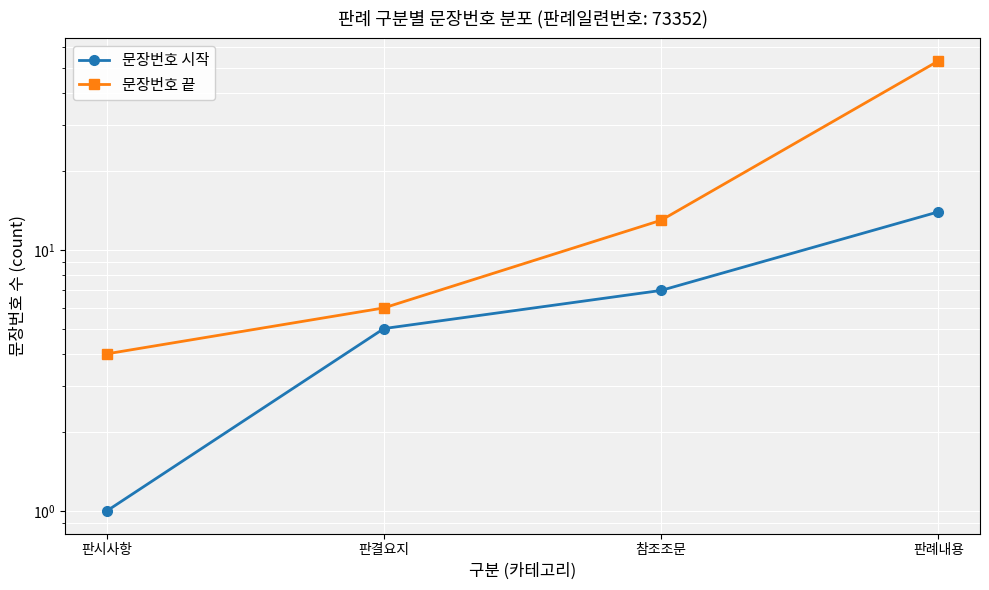

What is the total value across all series at 판례내용?

67